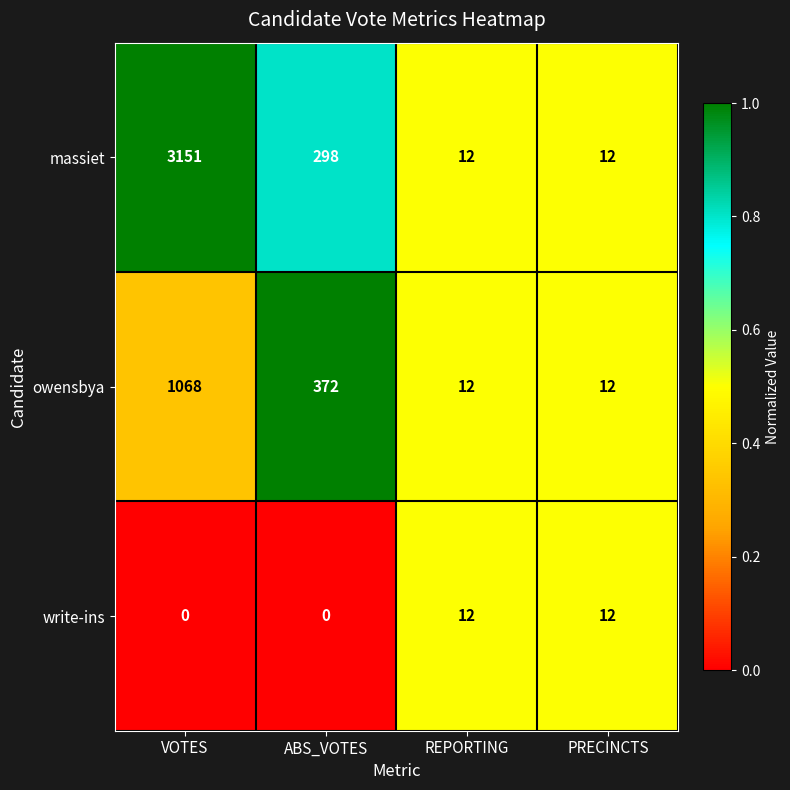

What is the total value across all series at ABS_VOTES?

670